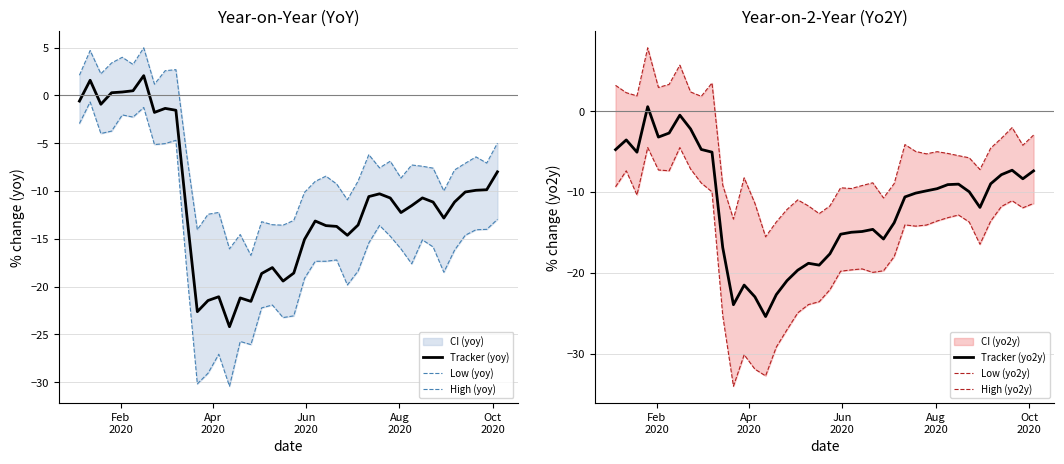

What is the lowest value of the Tracker (yoy) series?

-24.2